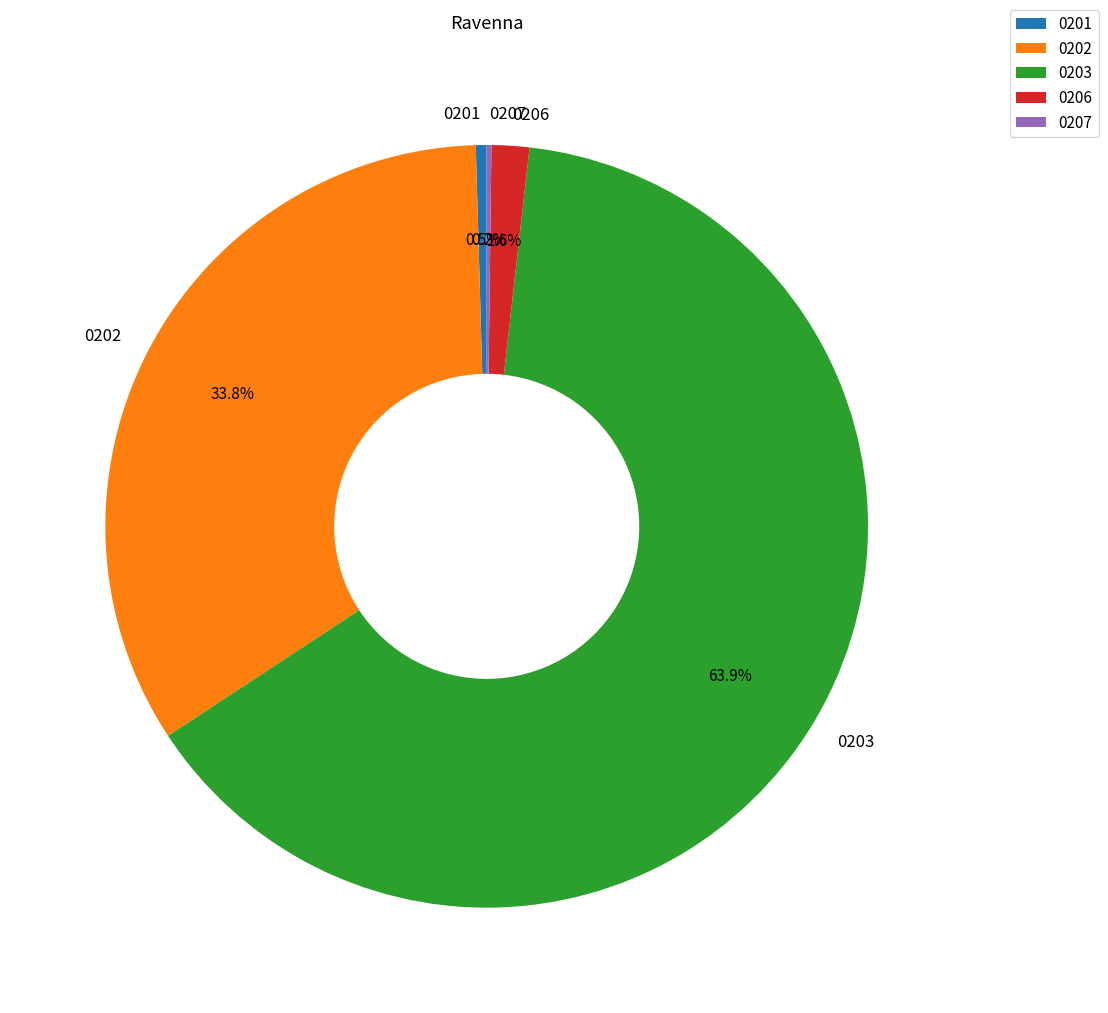

What is the ratio of the value at 0202 to the value at 0203?

0.5